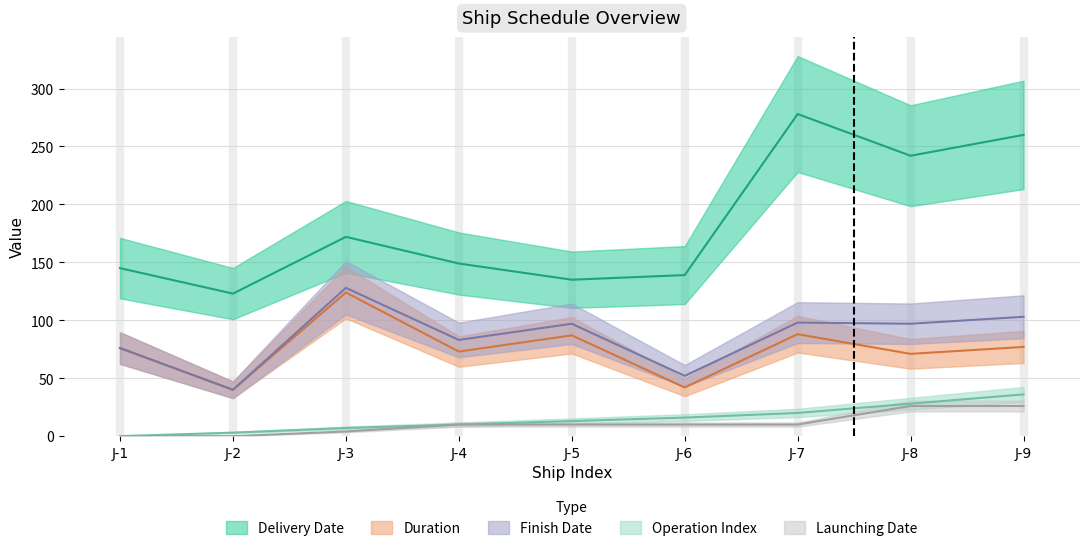

What is the value of the Duration point at the 6th from the left?

42